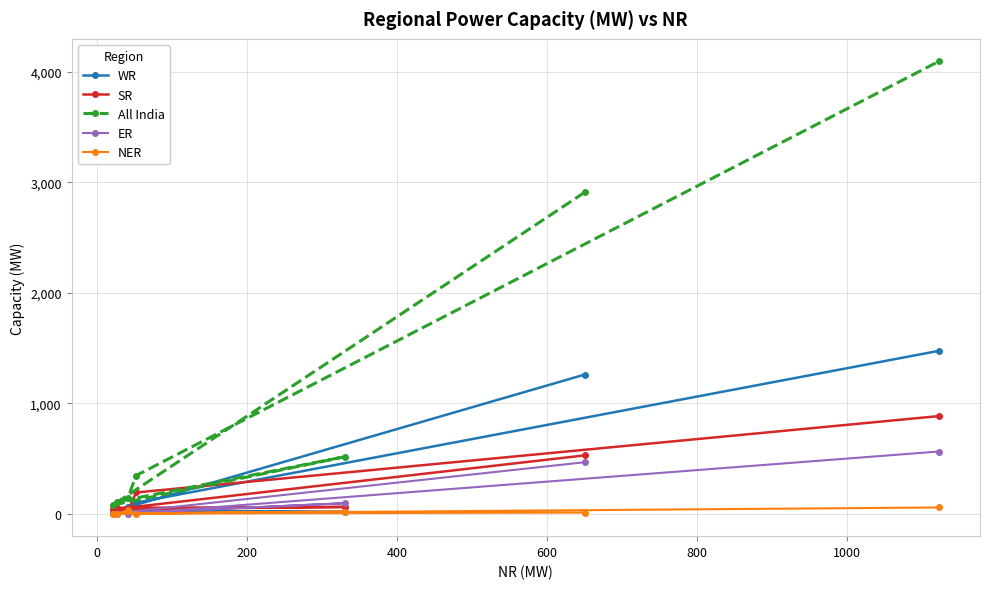

Rank the series by their maximum value, from lowest to highest.

NER, ER, SR, WR, All India